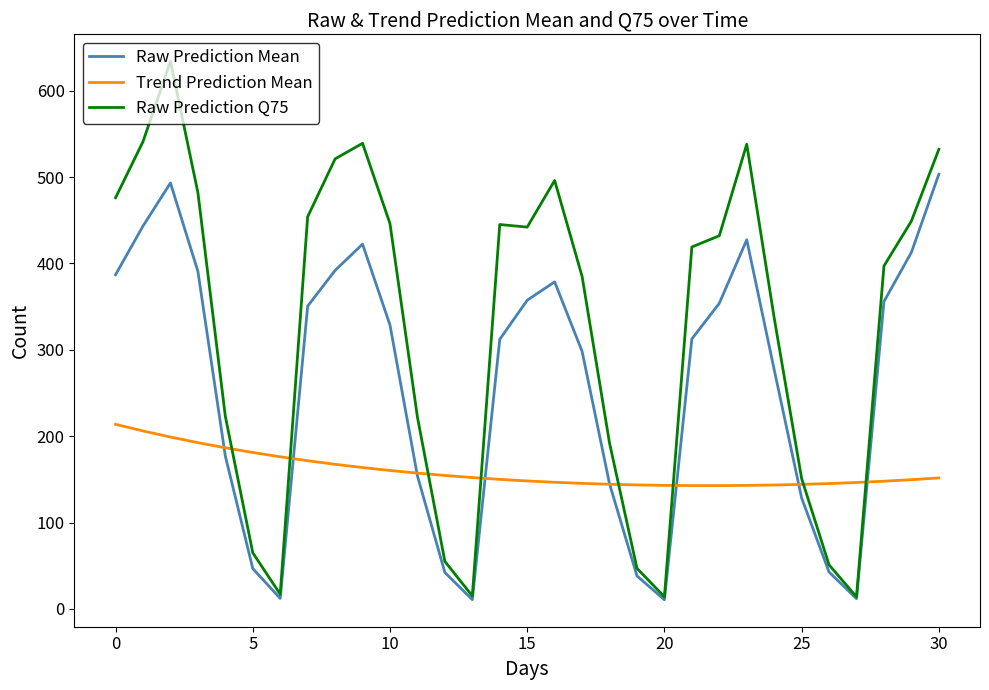

After their last crossing, which series has the higher values: Raw Prediction Q75 or Trend Prediction Mean?

Raw Prediction Q75